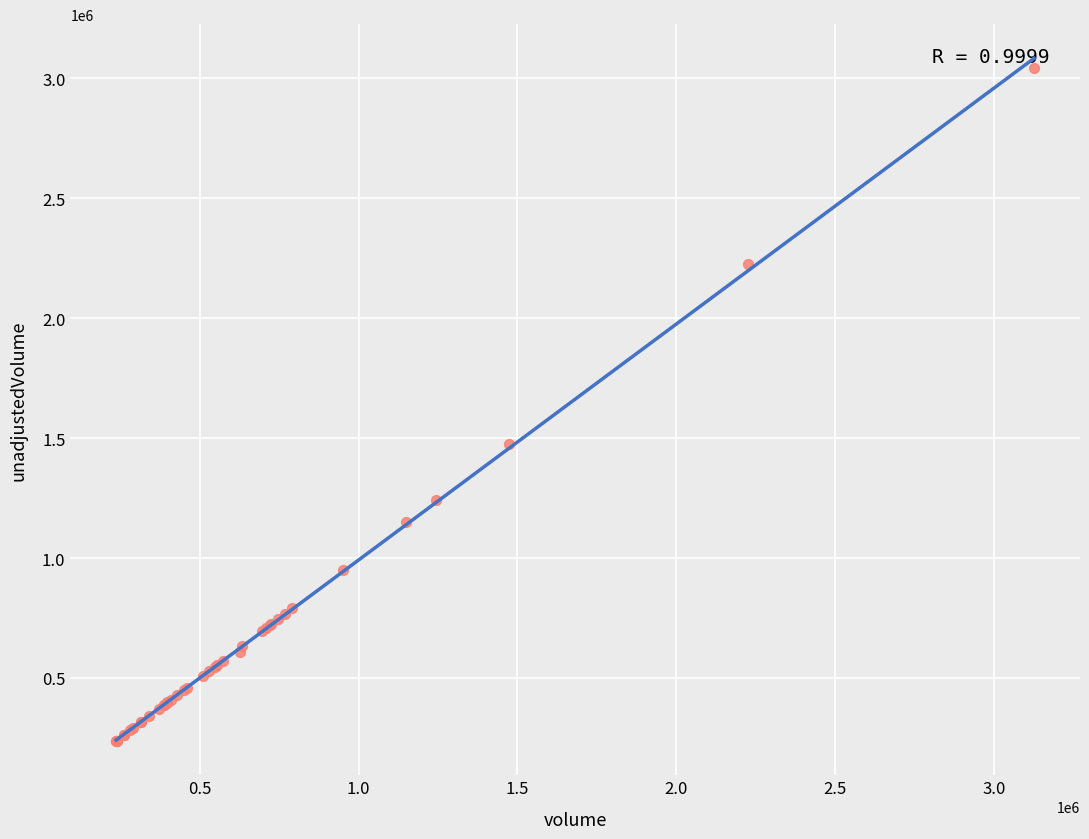

What Y value in the scatter plot is closest to 1640970?

1475000